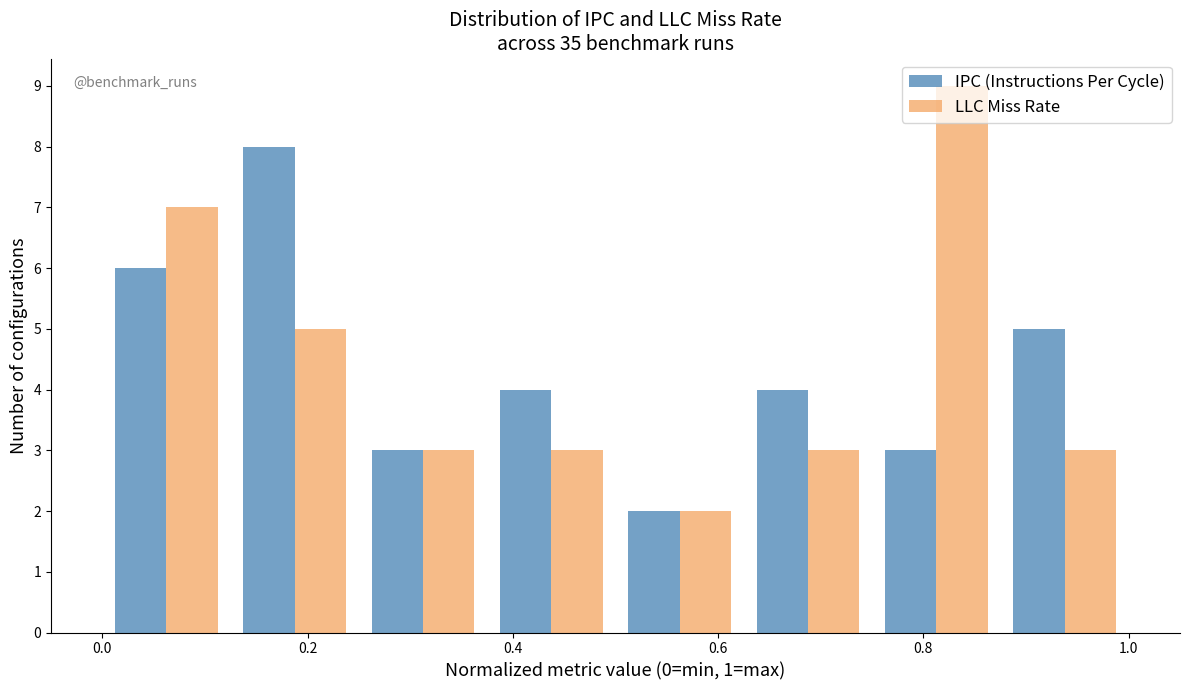

What is the height of the LLC Miss Rate bar covering 0.750 to 0.875 on the x-axis? Neither the bar edges nor the heights are printed on the chart, so give them approximately, as read against the axes.

9